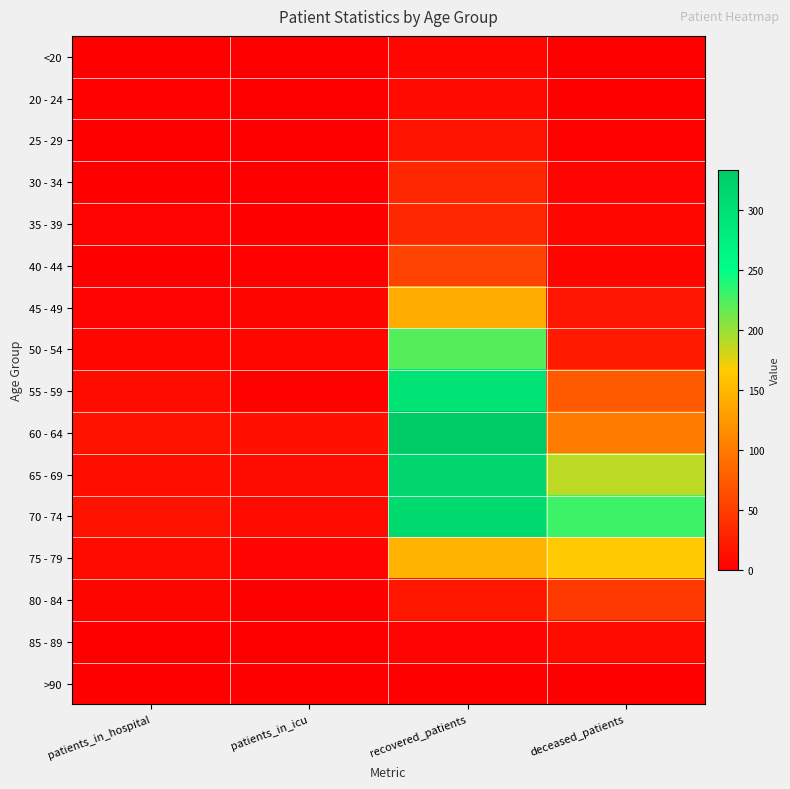

How many series are shown in this chart?

16